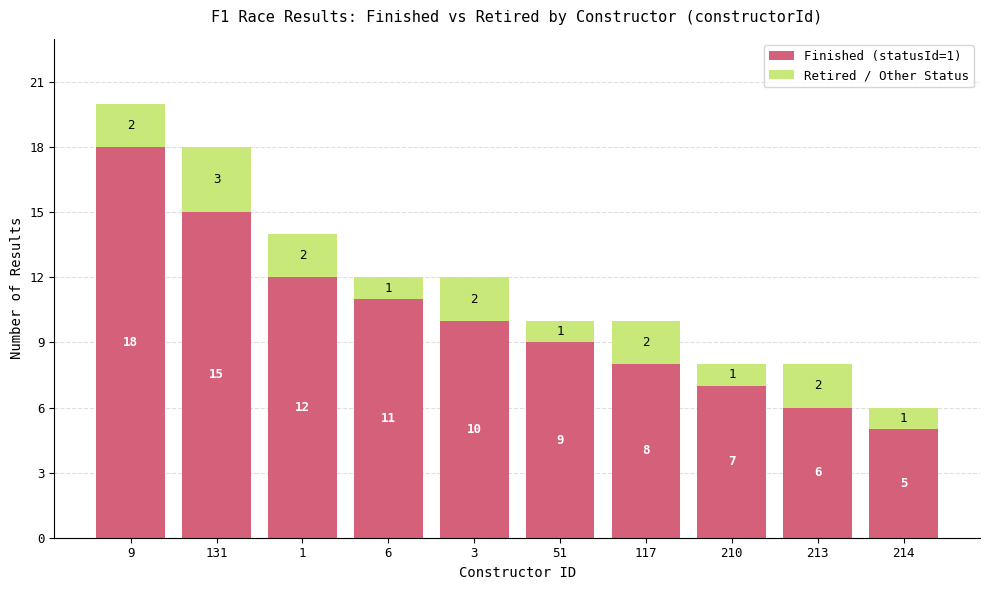

The Finished (statusId=1) series shows 11 at 6. True or false?

True